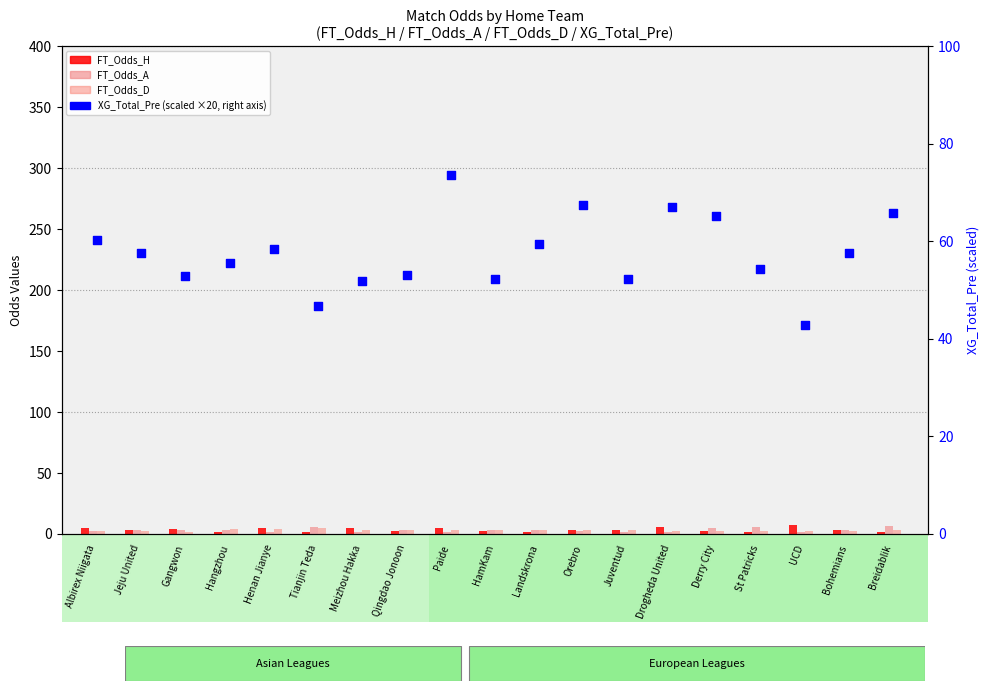

Which series has the widest spread of Y values?

XG_Total_Pre